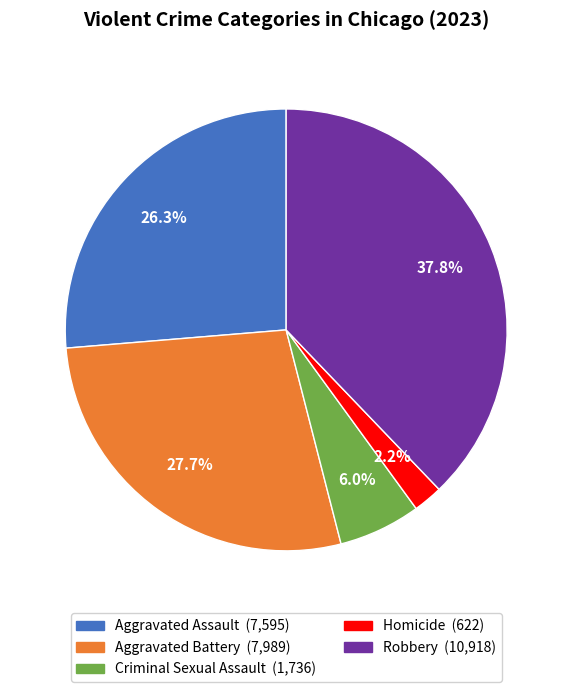

Is the sum of Aggravated Assault and Robbery greater than half?

Yes